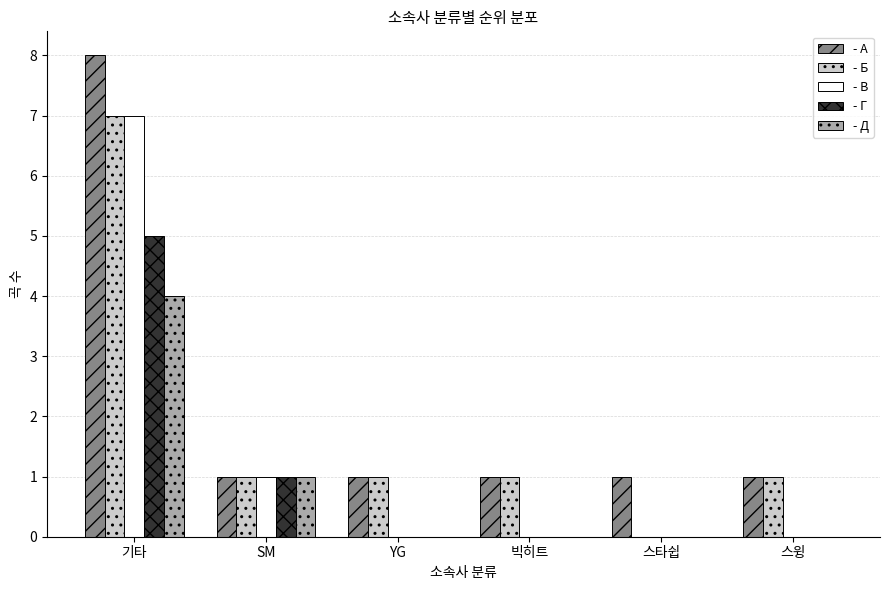

What is the total value across all series at 기타?

31